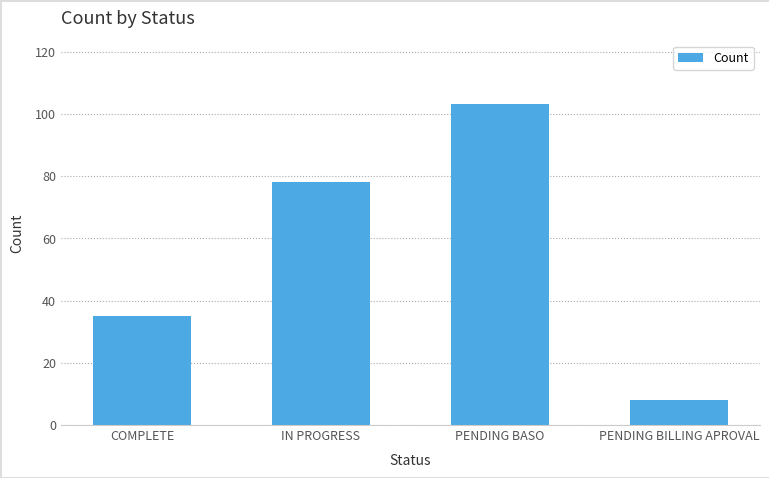

List the labels in order of value, largest first.

PENDING BASO, IN PROGRESS, COMPLETE, PENDING BILLING APROVAL